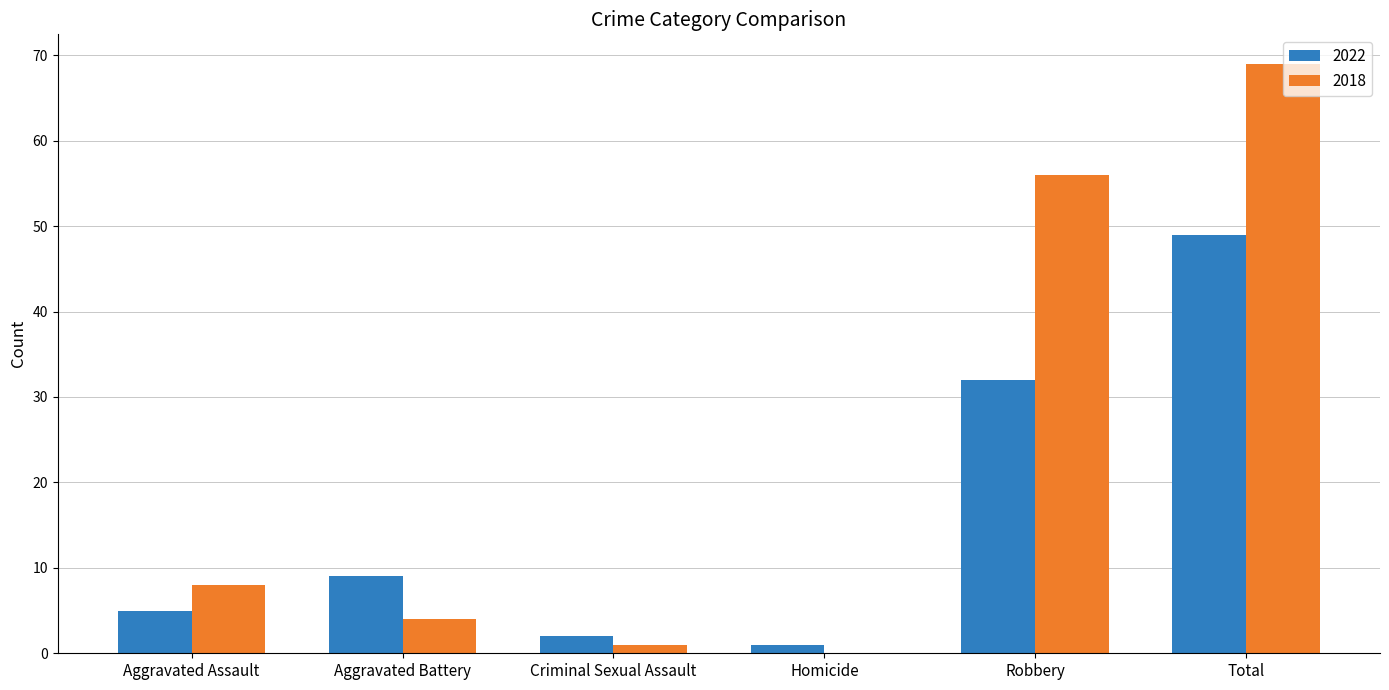

How many data points does each series have?

6